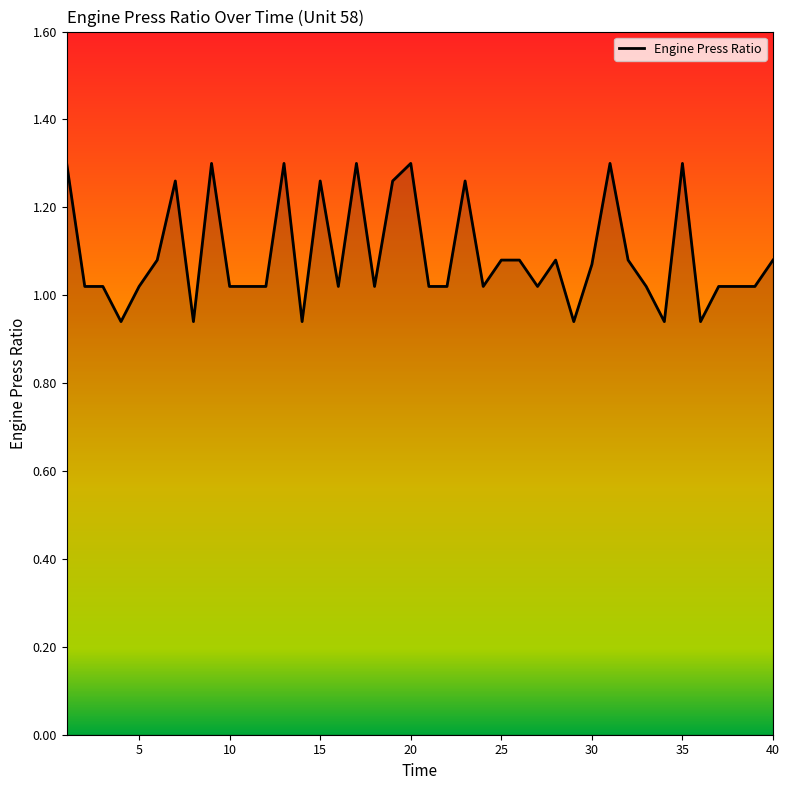

What is the difference between the maximum and minimum values?

0.4